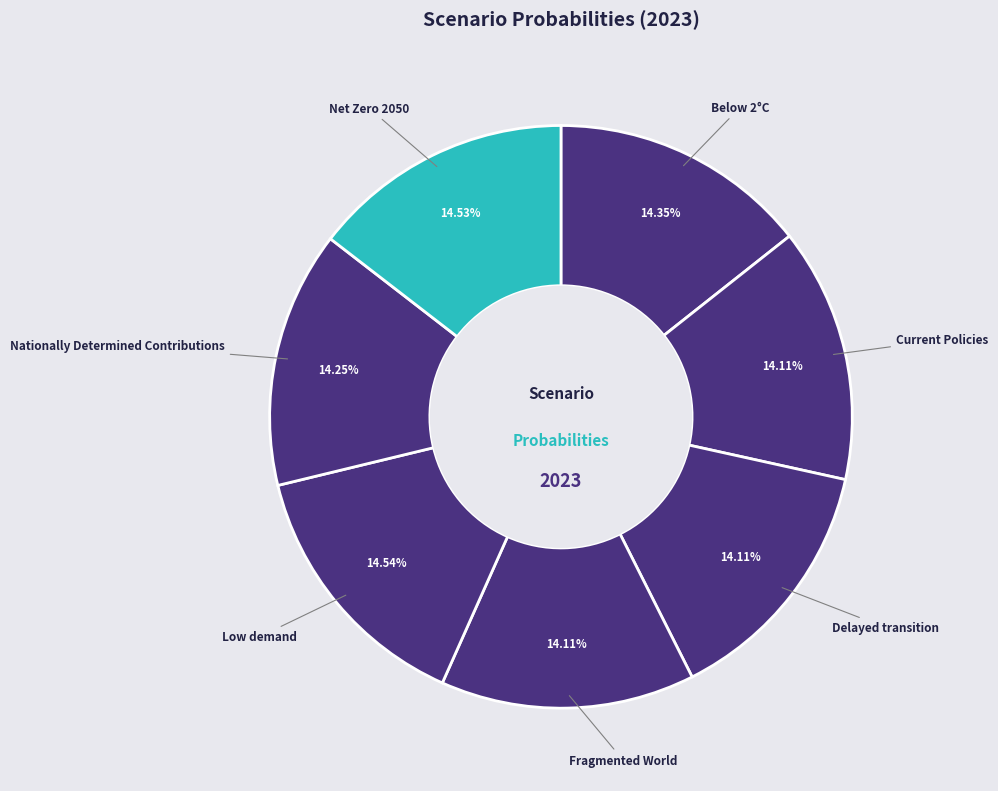

Is there any slice that represents more than half of the pie?

No